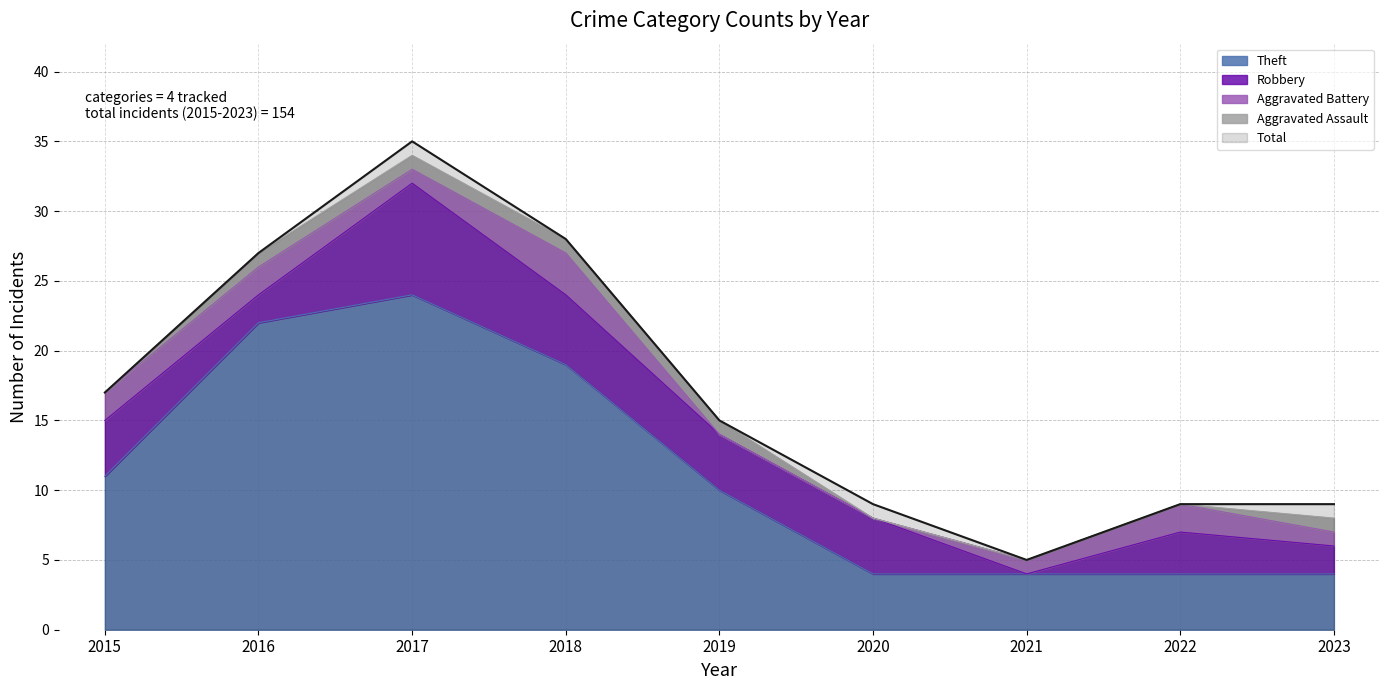

Which series has the largest range (max minus min)?

Total